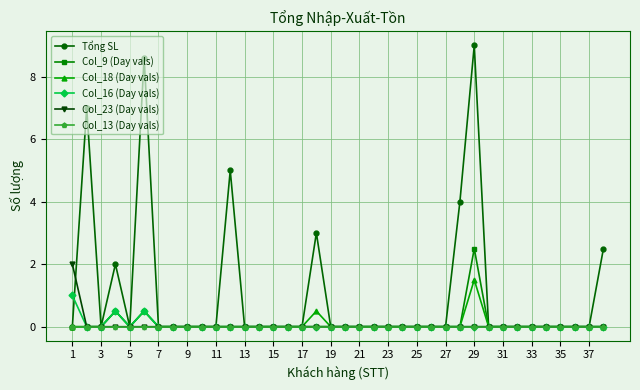

Which series has the largest range (max minus min)?

Tổng SL